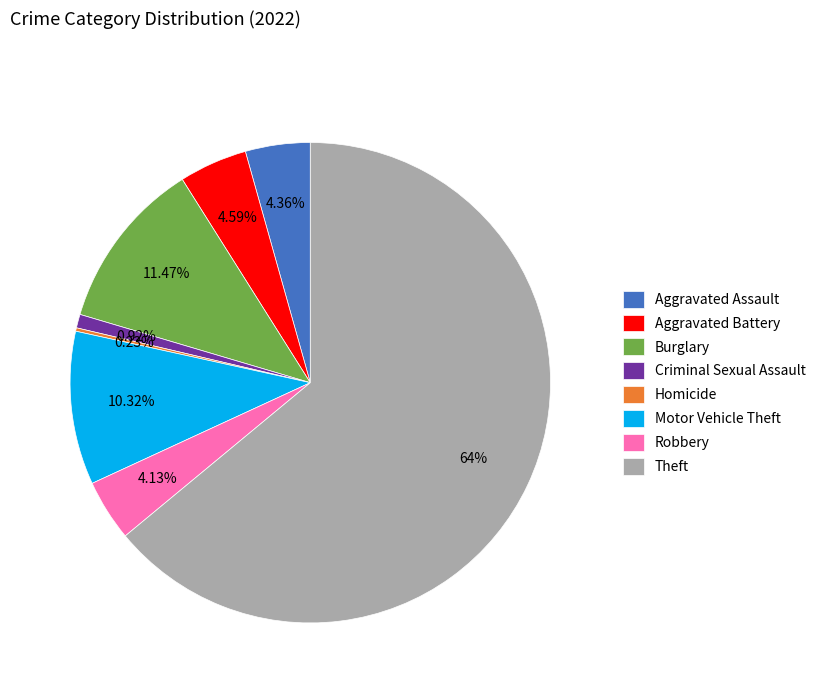

Approximately how many times larger is the value at Aggravated Assault compared to Burglary?

0.4